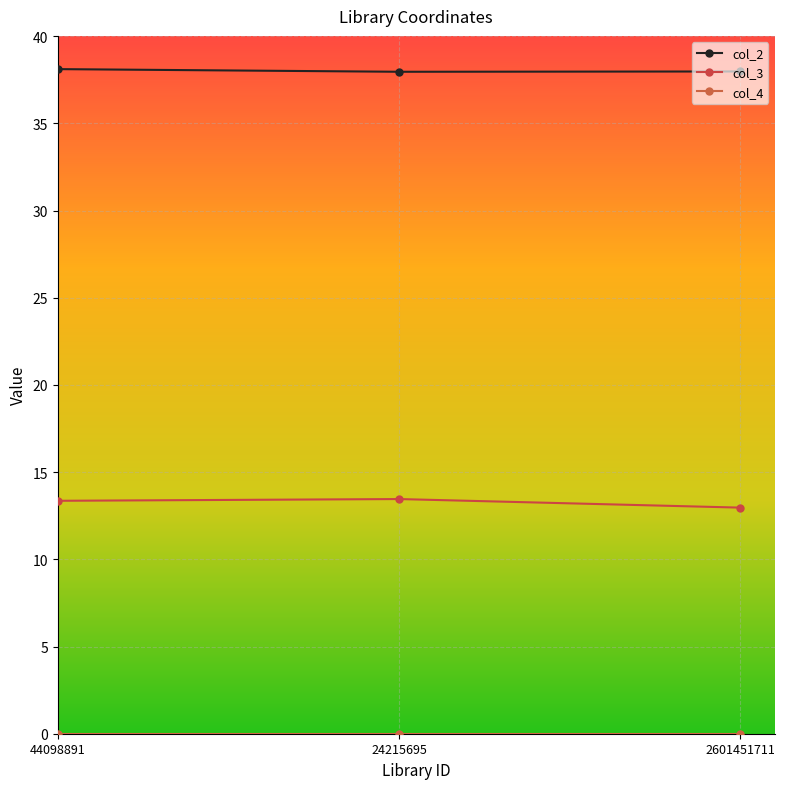

Is it true that col_3 equals 23.1 at 2601451711?

False